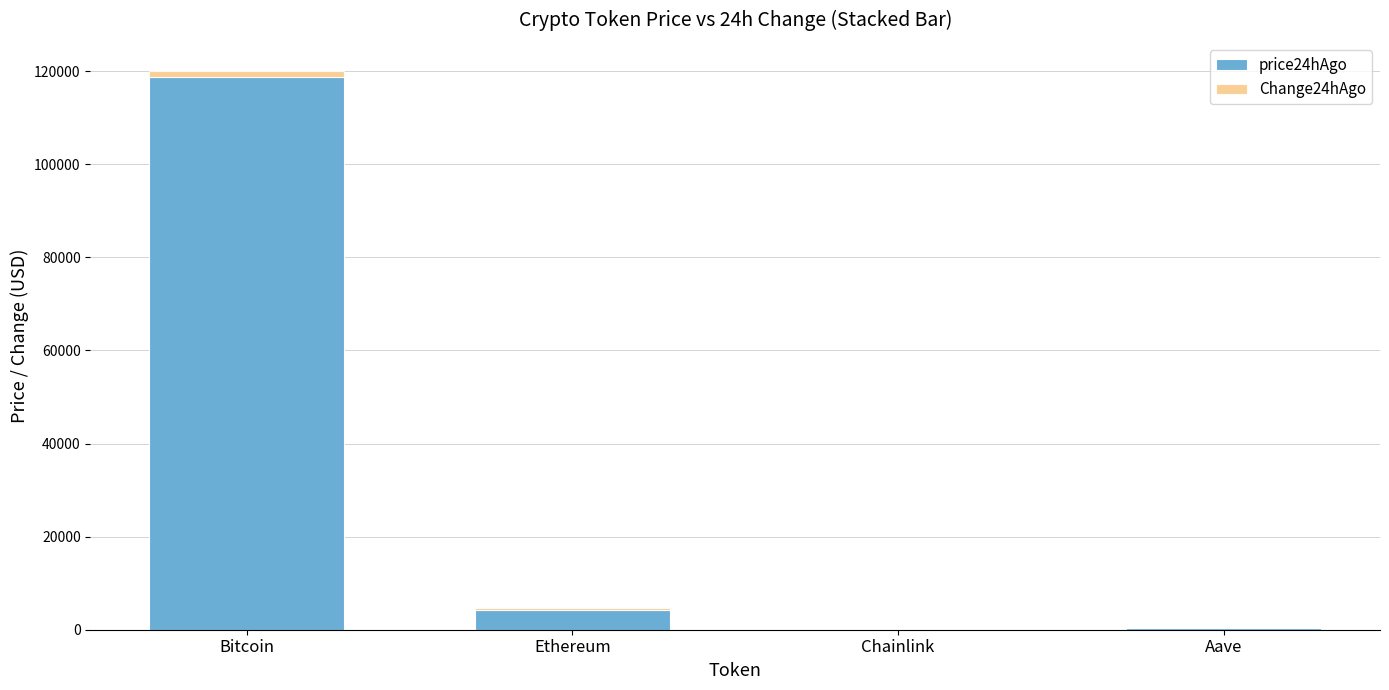

How many data points in price24hAgo are above 4228?

2